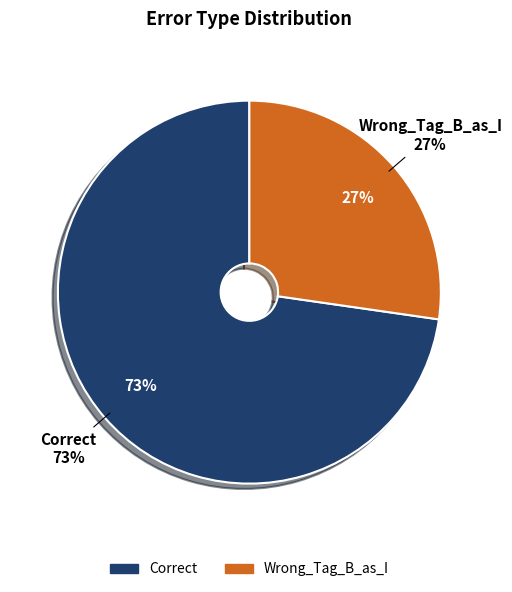

Between Correct and Wrong_Tag_B_as_I, which is larger?

Correct